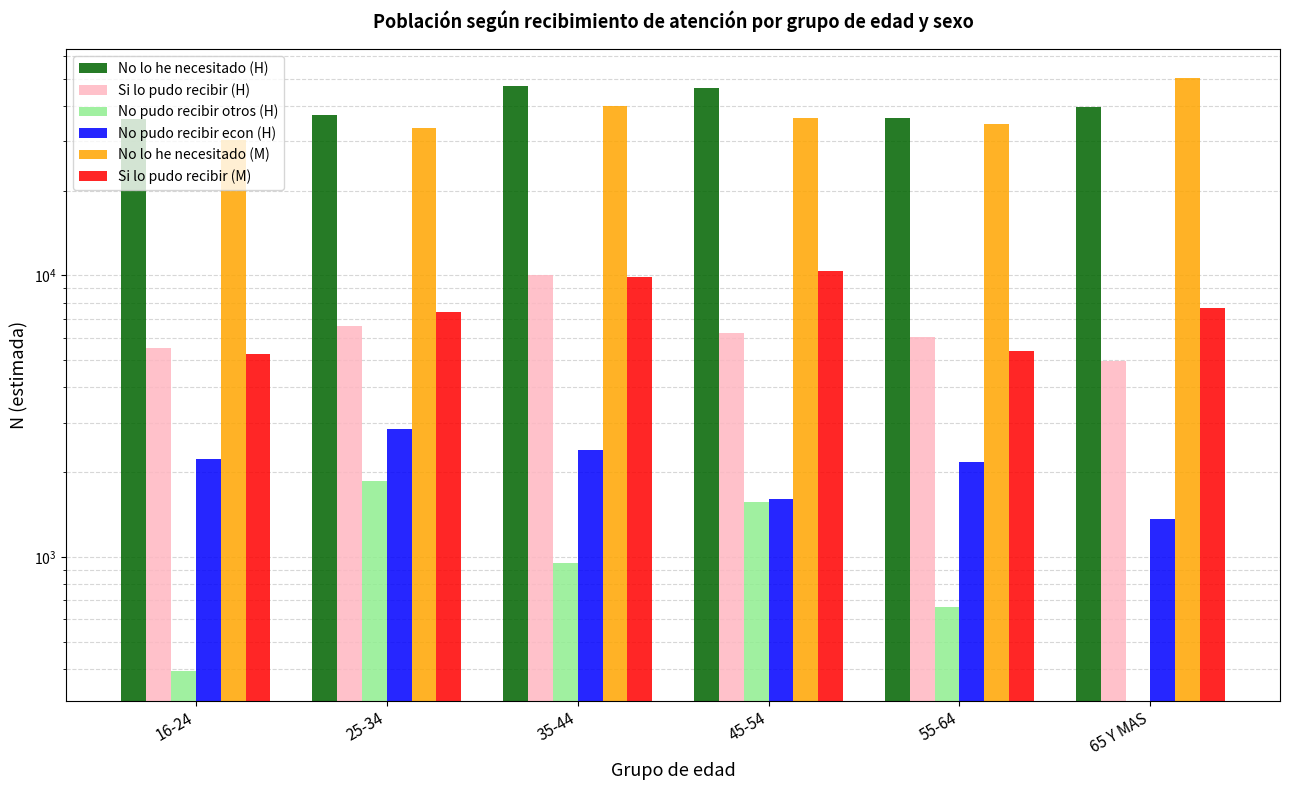

What is the label of the 1st bar from the right?

65 Y MAS